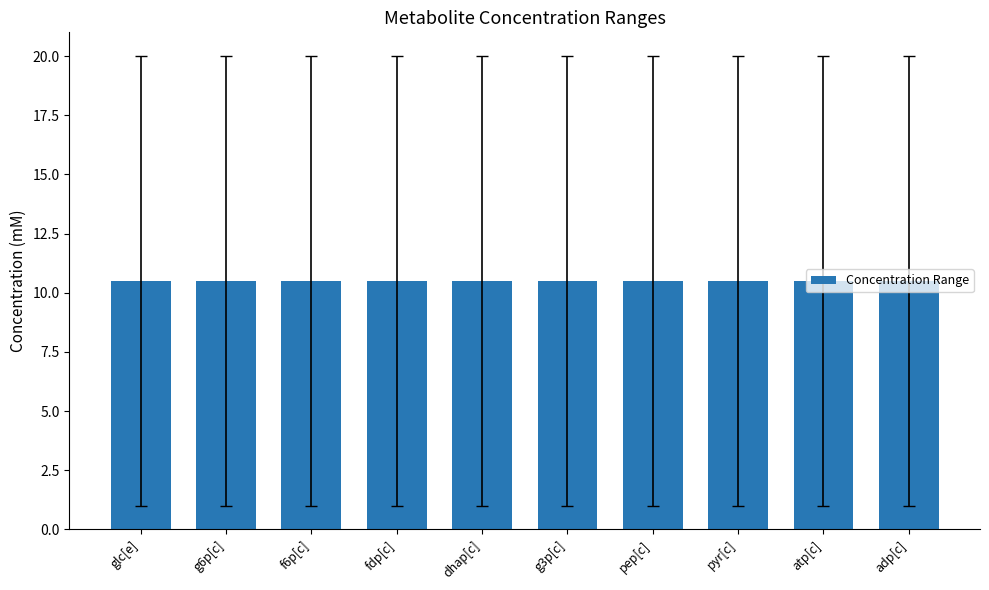

What is the average value of the Mchigh (mM) series?

20